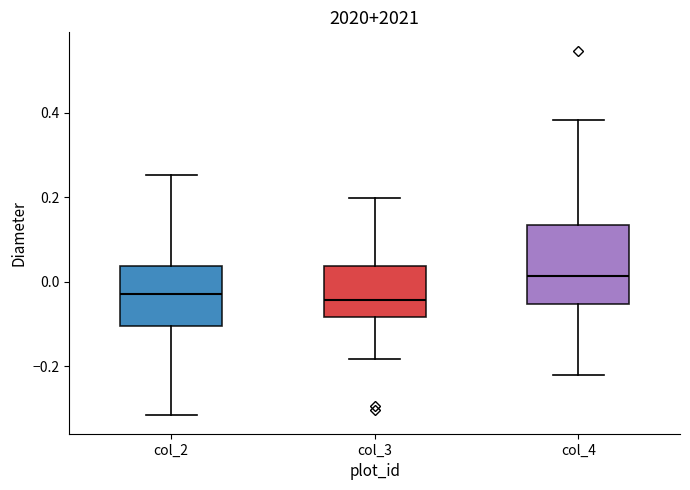

Comparing the boxes themselves (not the whiskers), which one is the tallest?

col_4